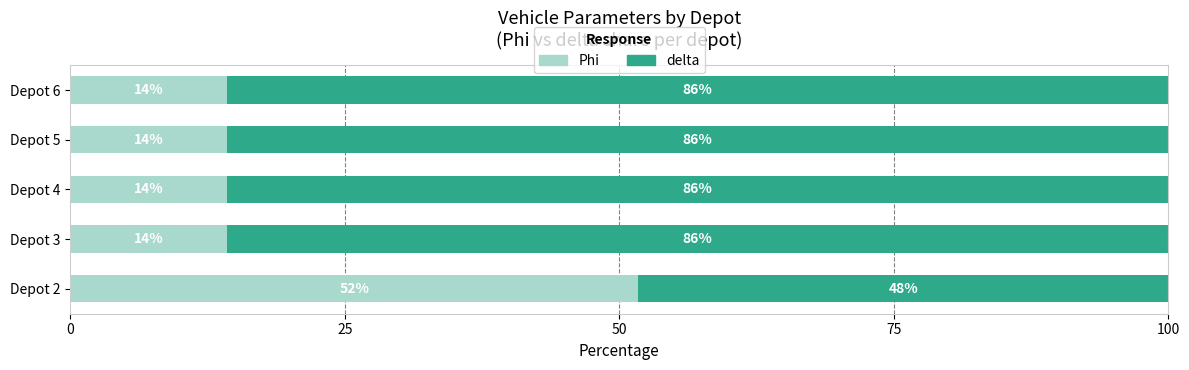

List the series in order of their overall mean, highest first.

delta, Phi